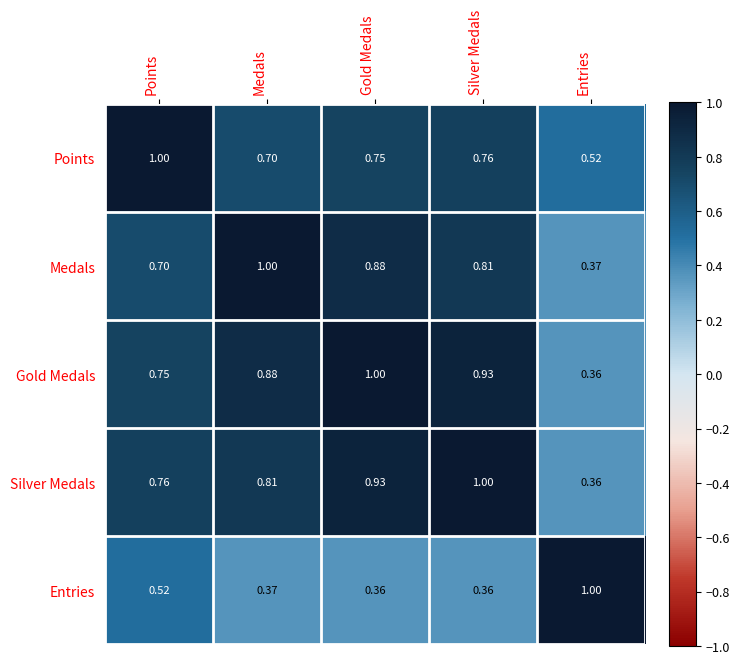

What is the greatest value displayed?

1.0